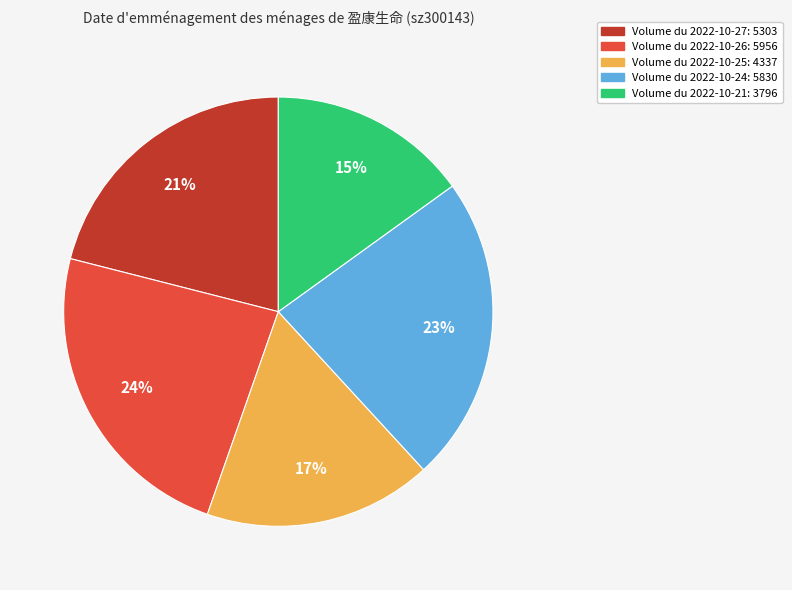

Count the number of slices in the pie.

5